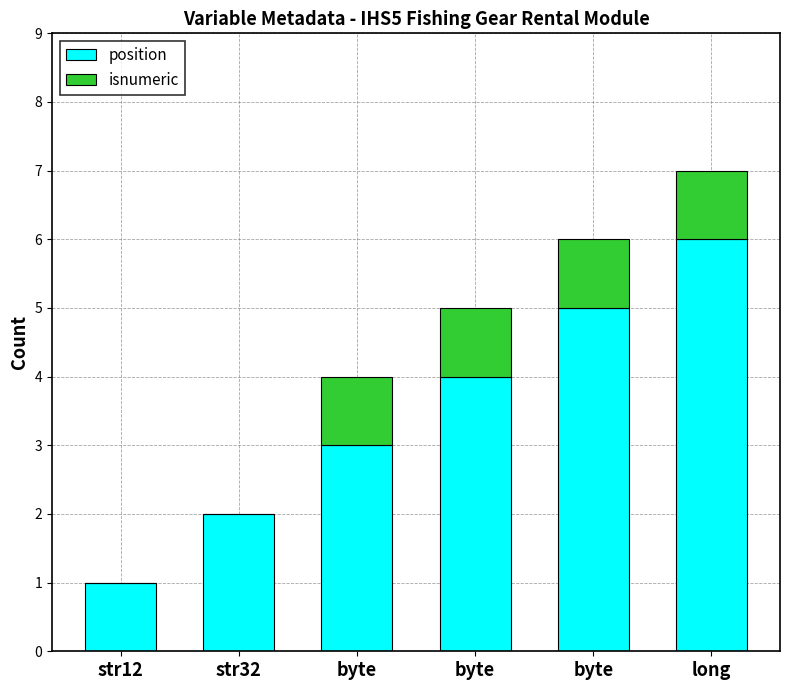

Does the chart contain stacked bars?

Yes